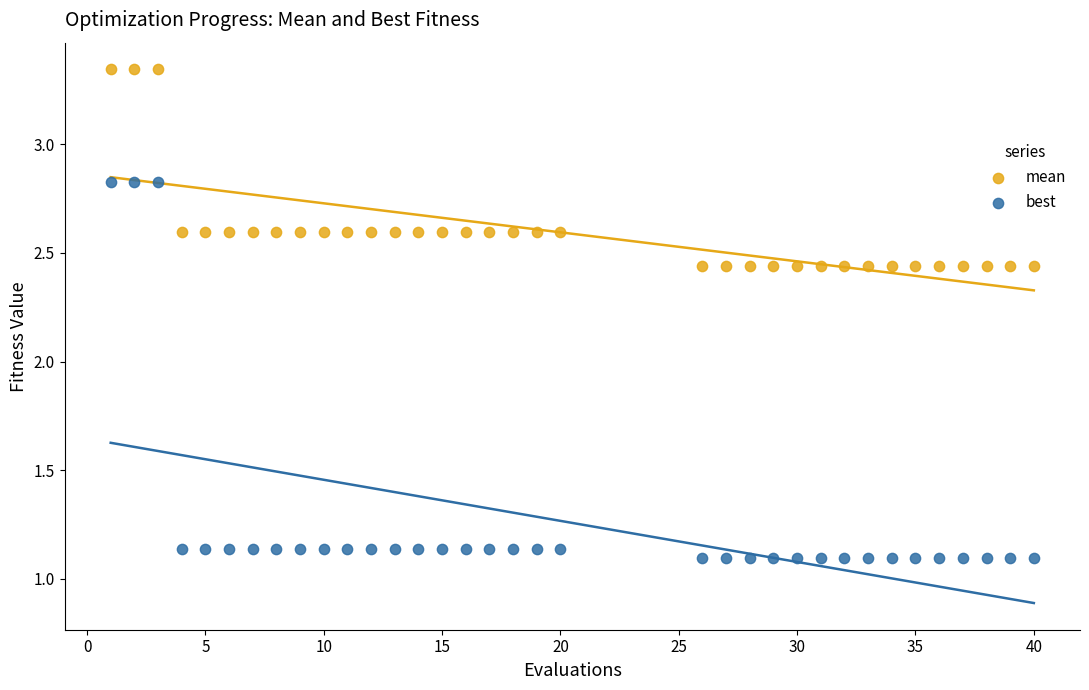

Which series has the largest Y range (max minus min)?

best